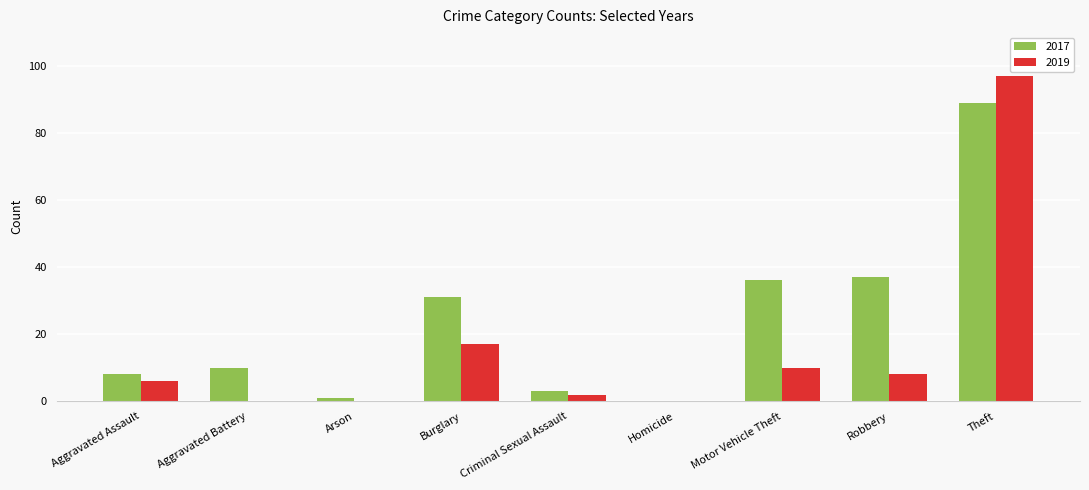

Is the value of 2019 at Theft greater than the value of 2017 at Robbery?

Yes